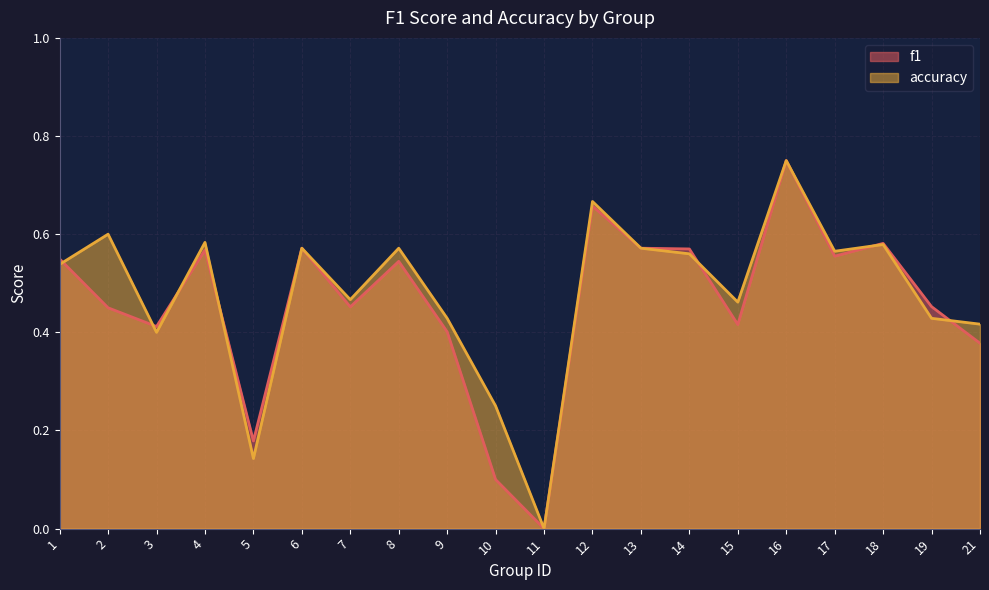

How many lines are shown in the chart?

2